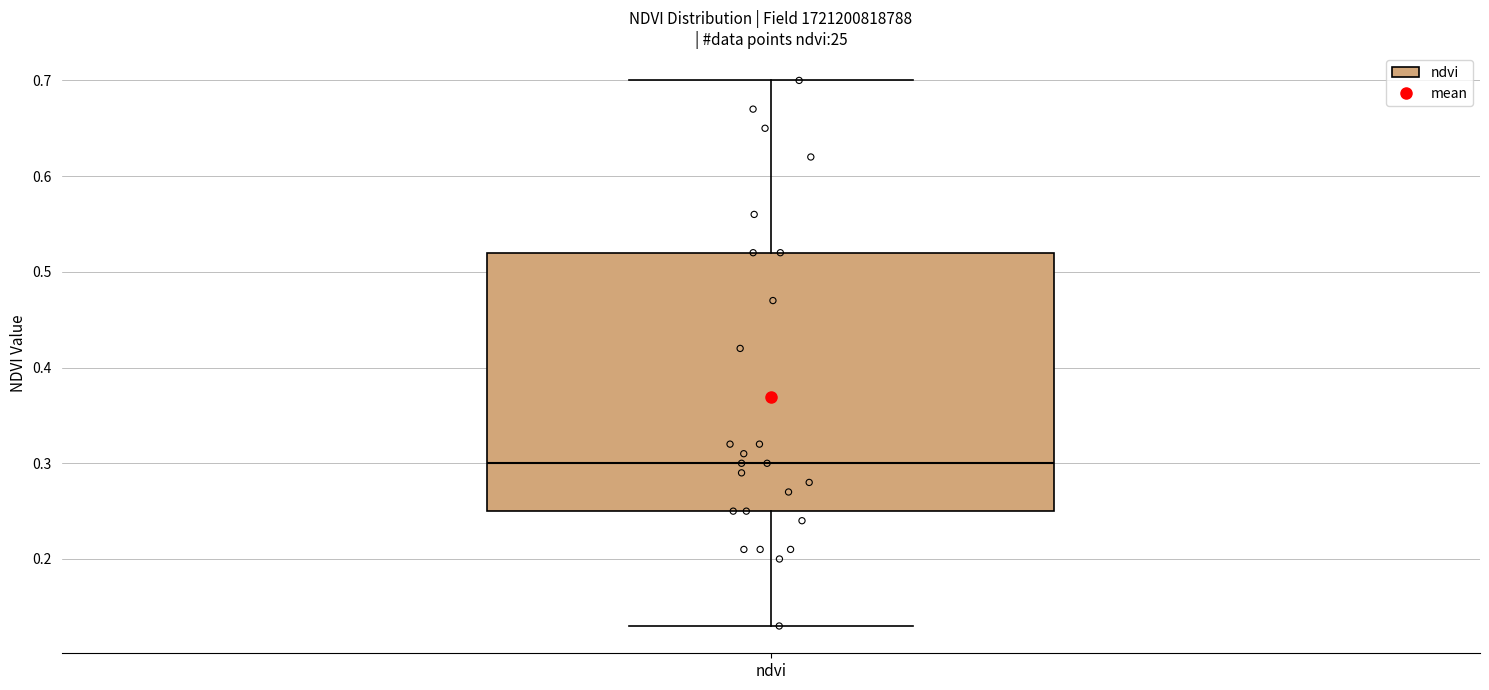

Read this box plot against the y-axis: the position of the median line, the range covered by the box, and the ends of both whiskers. The values are not printed on the chart, so give them approximately, as read against the axis.

median 0.30, box 0.25 to 0.52, whiskers 0.13 to 0.70